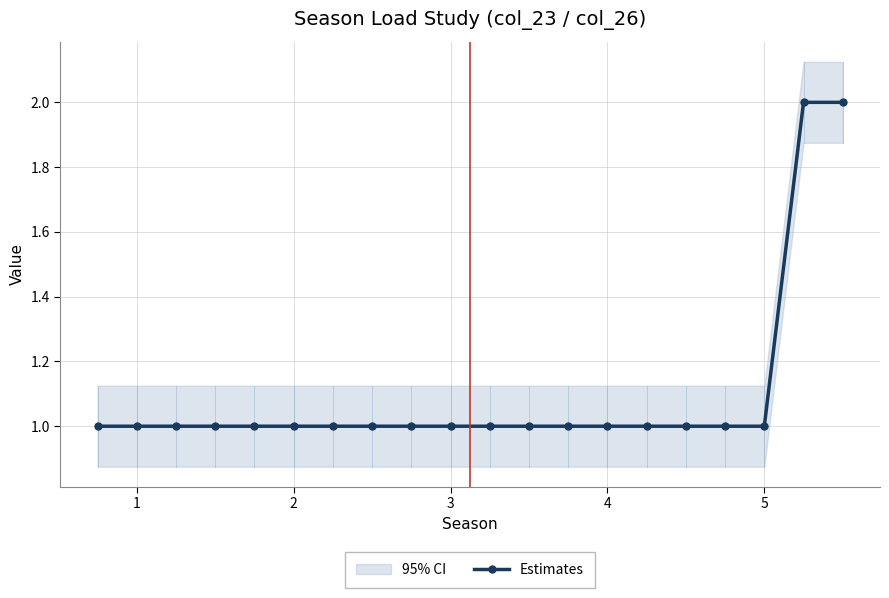

Is it true that Estimates equals 1 at 5?

True